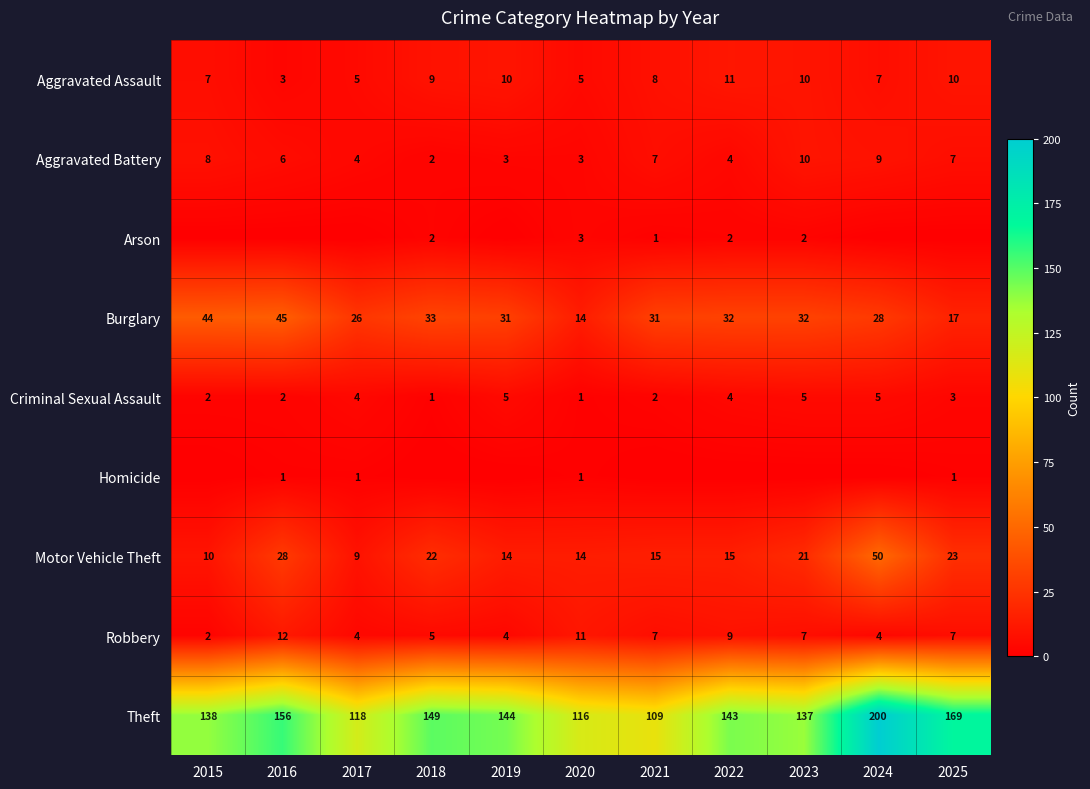

What is the total value across all series at 2024?

303